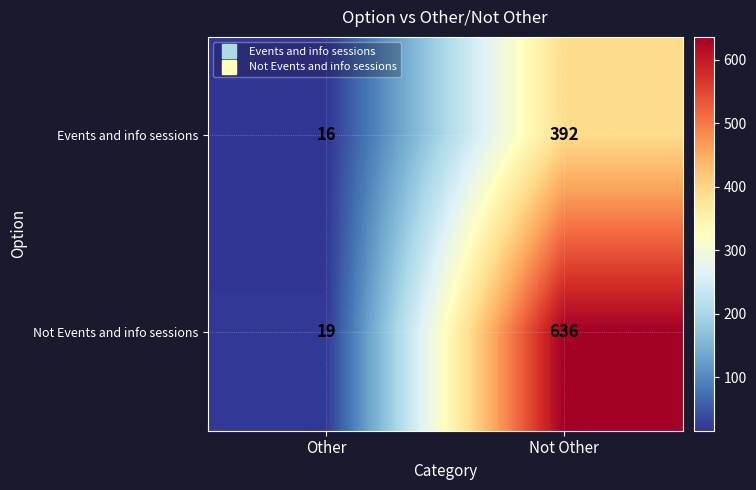

What is the maximum value for Not Events and info sessions?

636